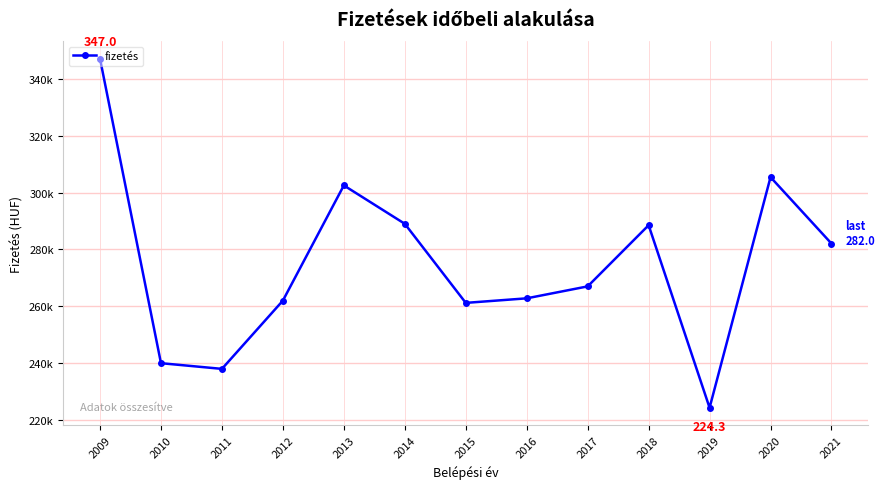

Which has a higher value, 2014 or 2021?

2014